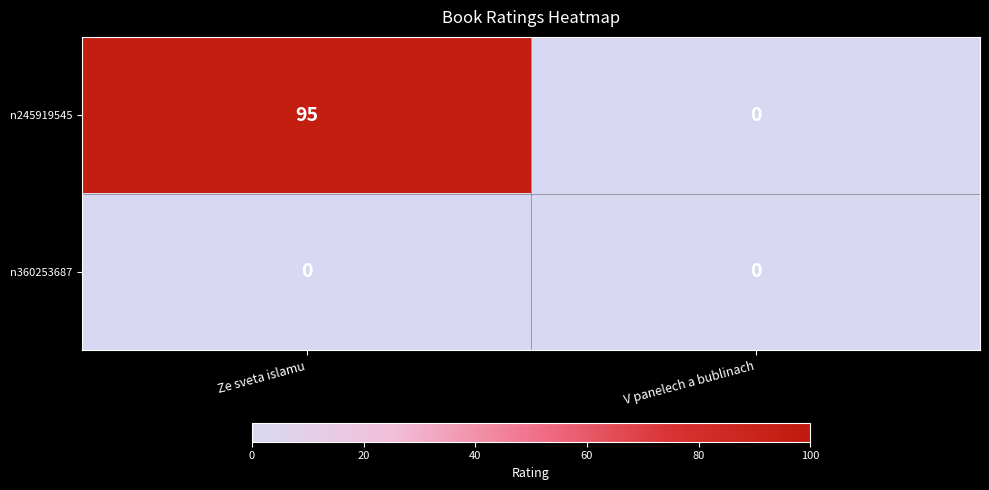

List the series in order of their overall mean, lowest first.

n360253687, n245919545